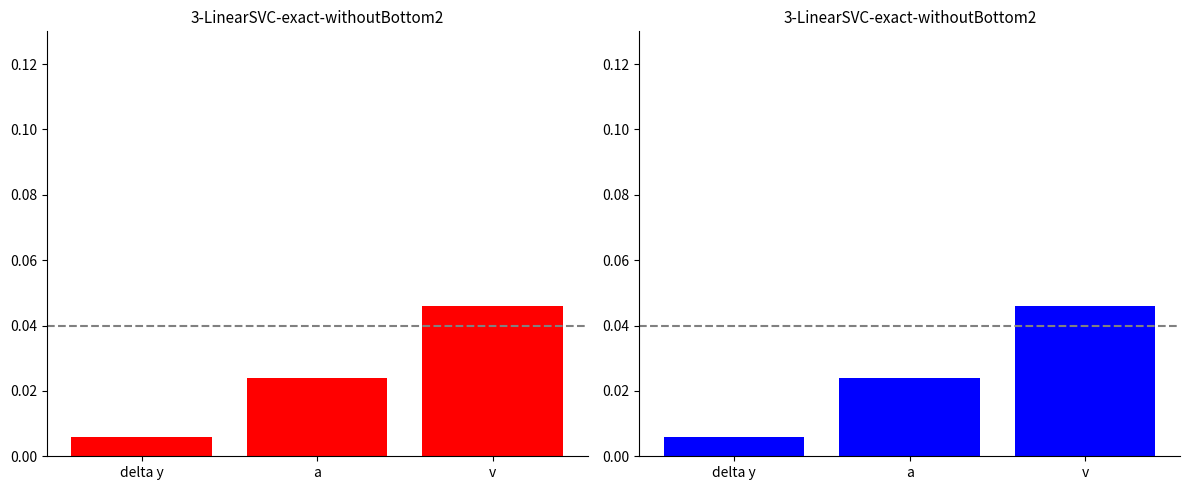

How many distinct data groups are displayed?

1